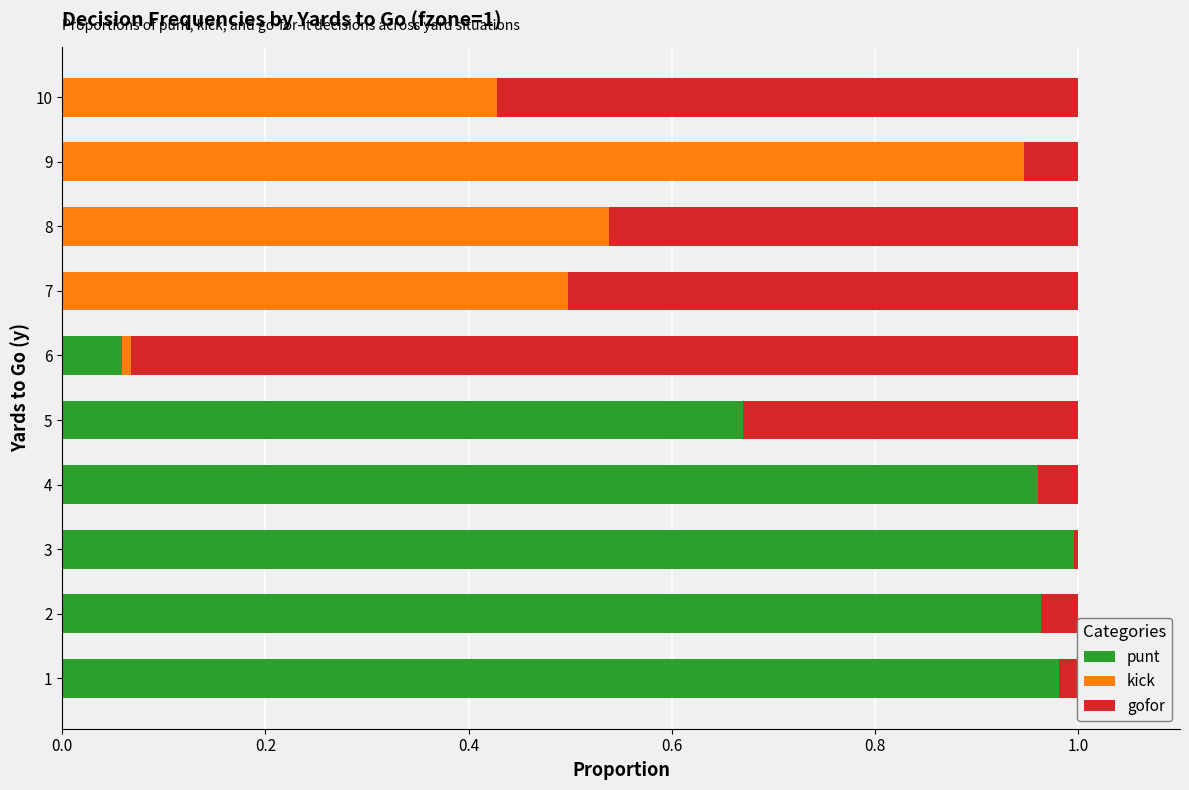

Is it true that punt equals 1.1 at 5?

False